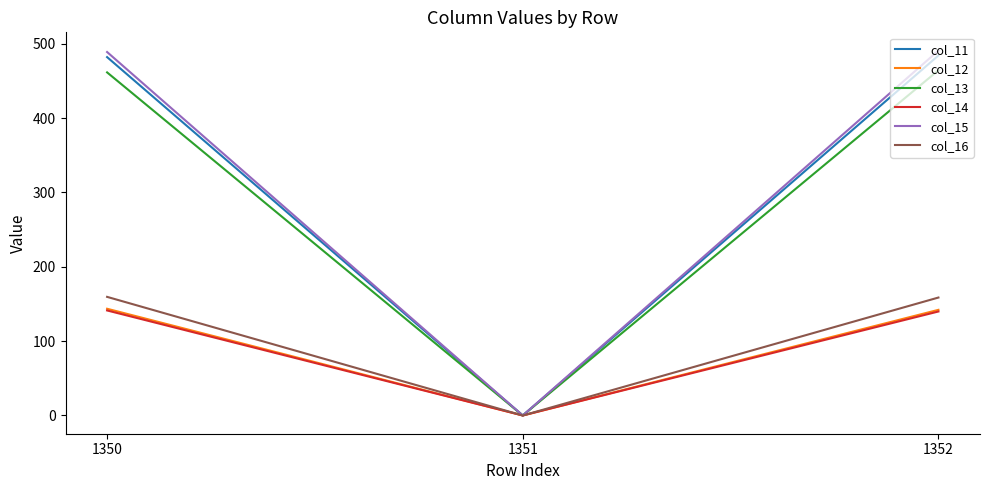

Between 1350 and 1351, which series saw the biggest shift?

col_15